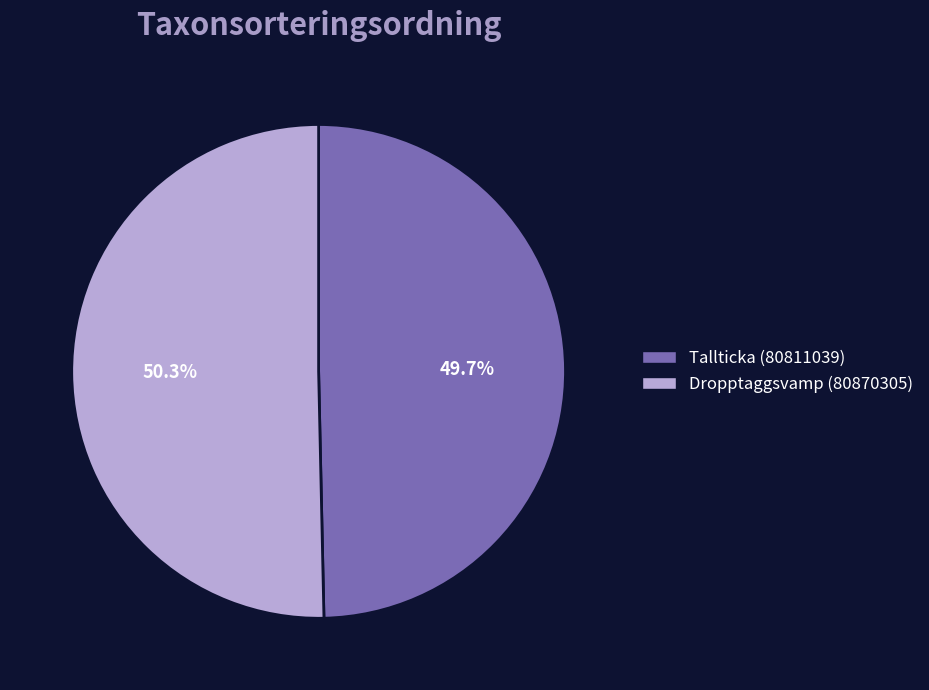

True or false: Tallticka (80811039) accounts for 43% of the total.

False